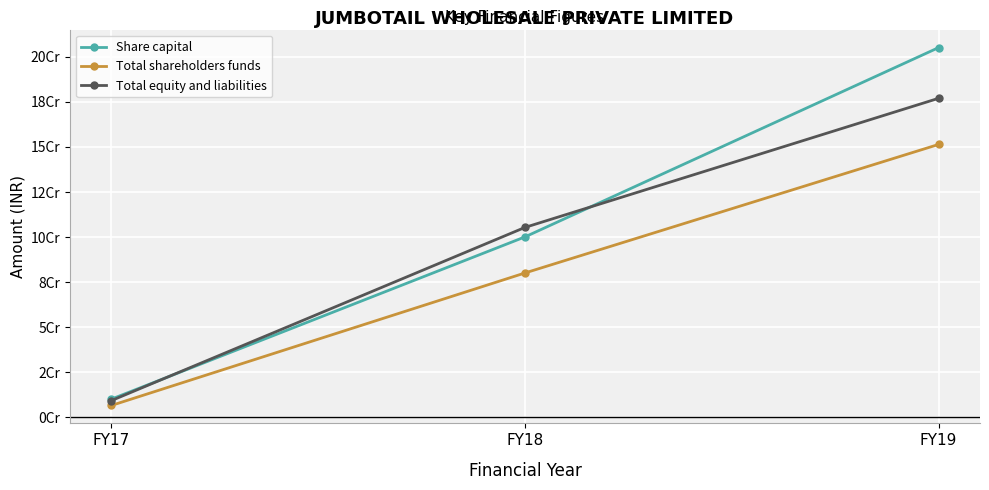

What are all the series names shown in the legend?

Share capital, Total shareholders funds, Total equity and liabilities